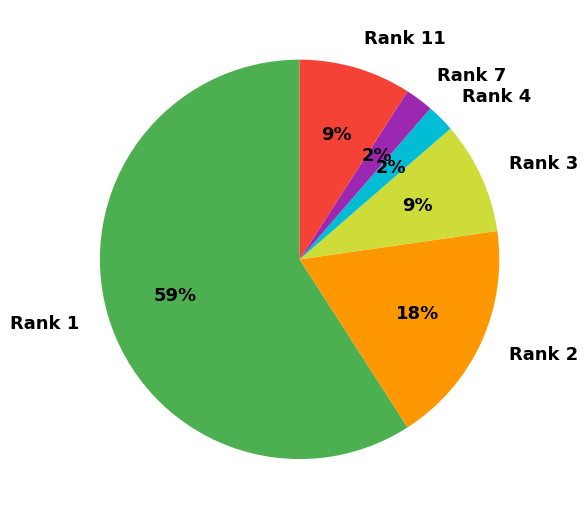

Which slice is the largest?

Rank 1